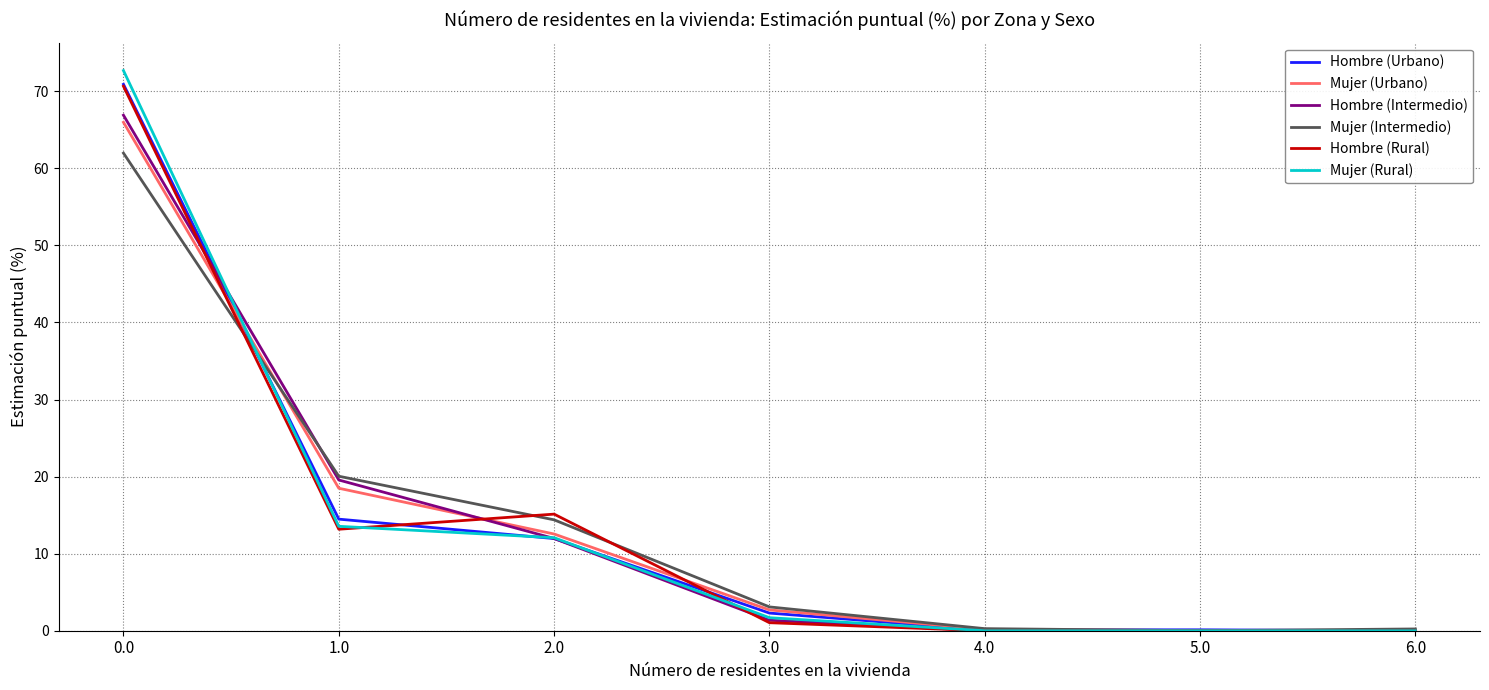

The value of Mujer (Intermedio) at 1.0 is 20.1. True or false?

True